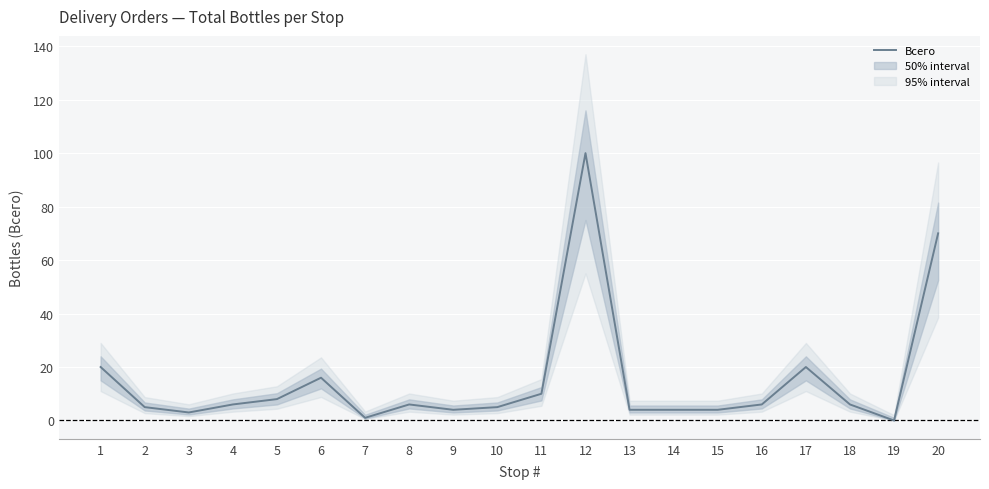

Between 9 and 15, which is larger?

9